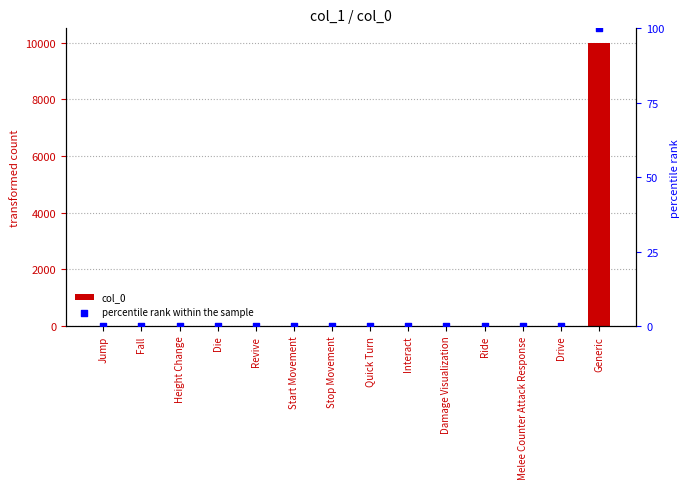

What are all the series names shown in the legend?

col_0, percentile rank within the sample